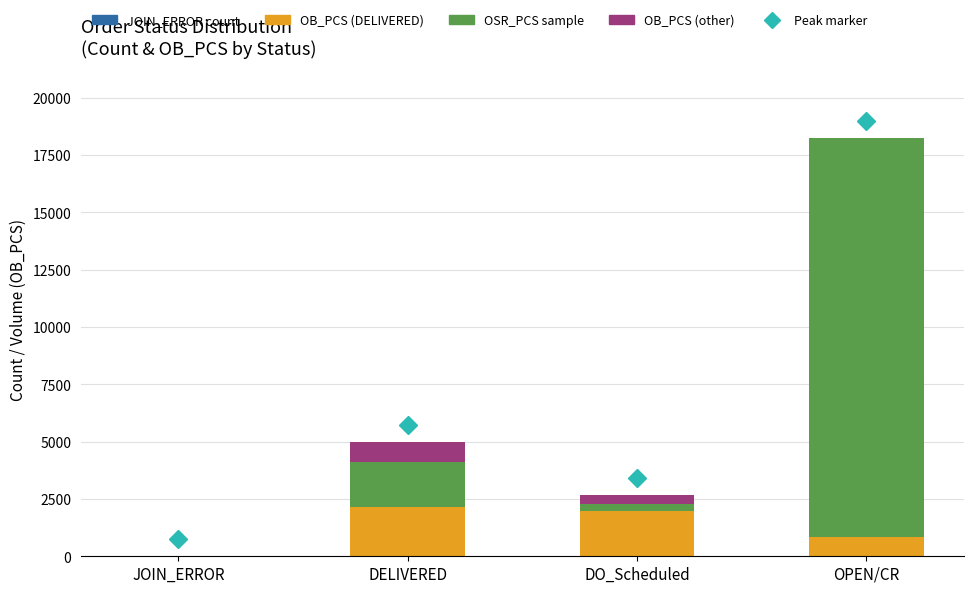

At which category is the sum across all series the highest?

OPEN/CR